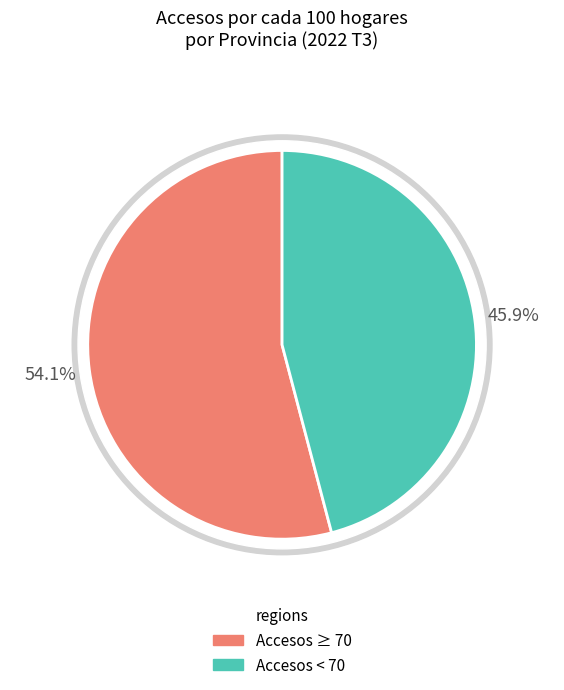

Is there any slice that represents more than half of the pie?

No